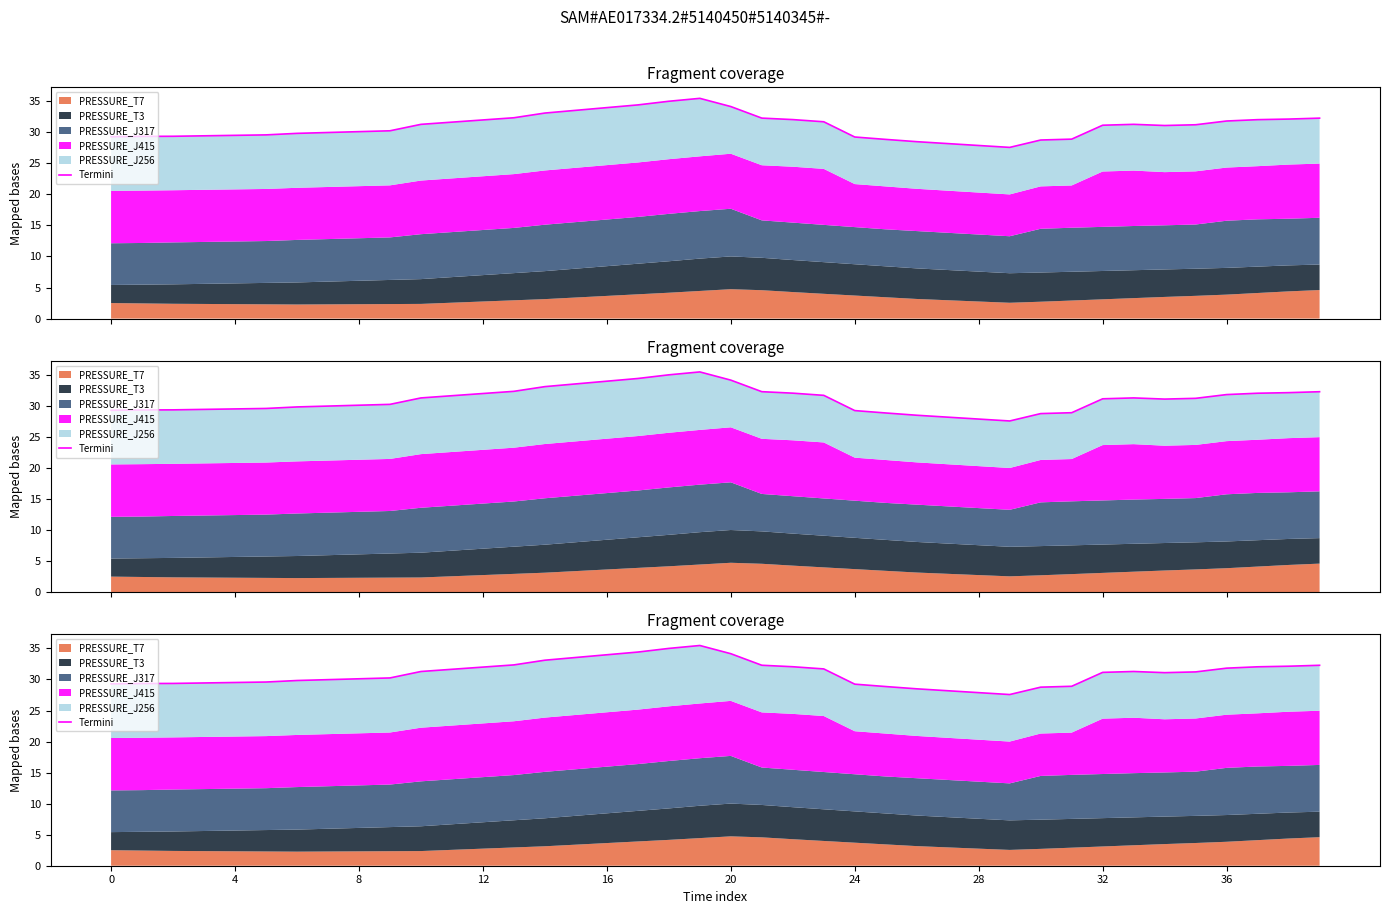

Where is the first local minimum?

29